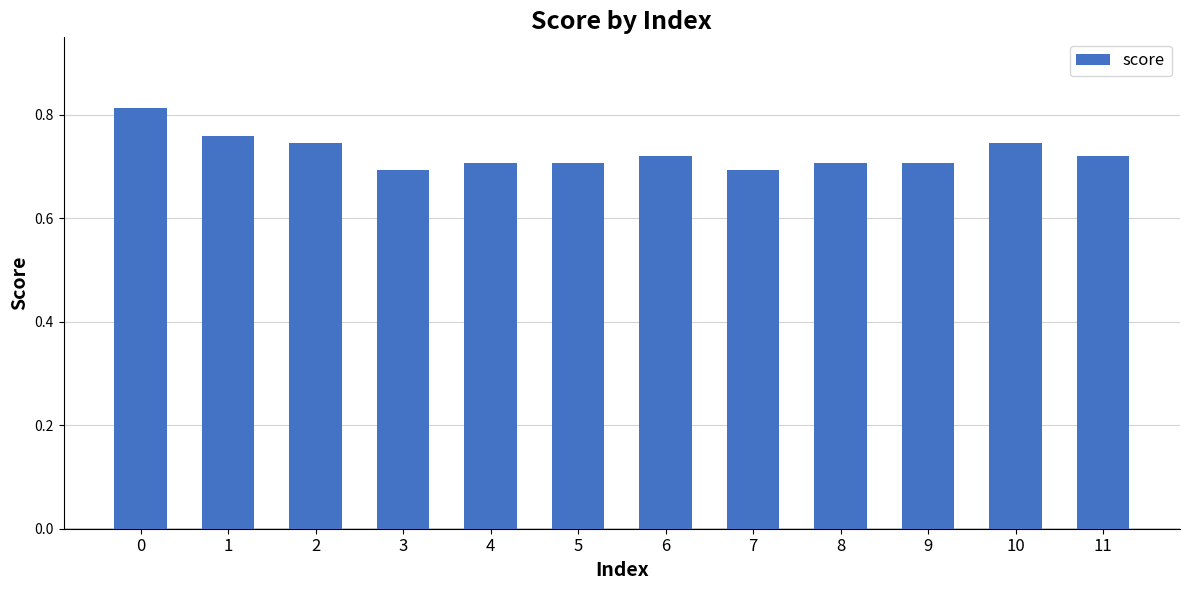

Between 4 and 10, which is larger?

10